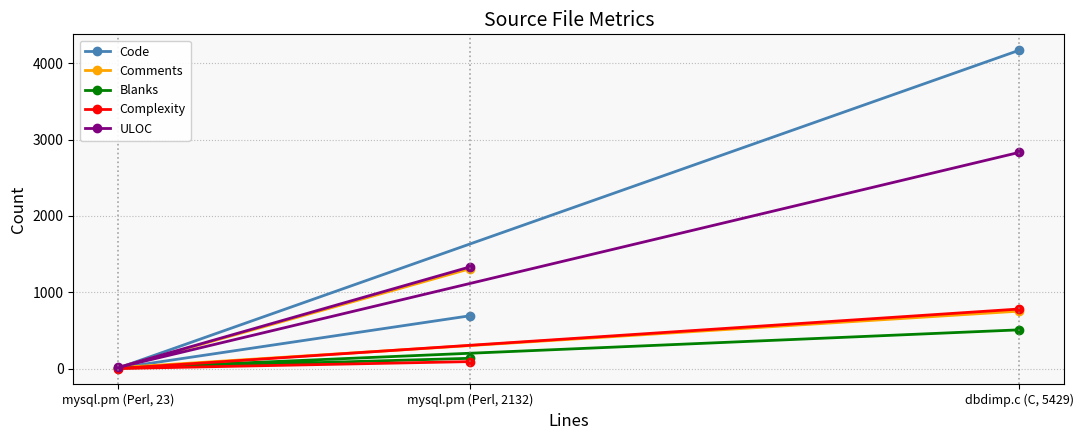

What is the spread (max minus min) of values at dbdimp.c (C, 5429)?

3663